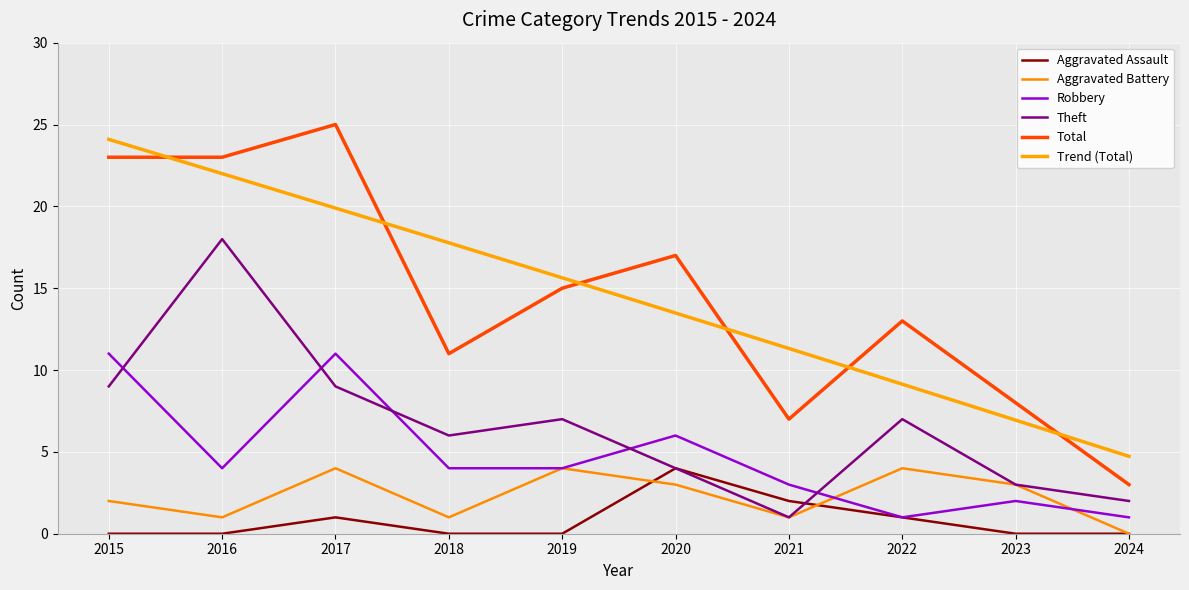

Reading right to left, extract all data points from this chart.

Aggravated Assault: 2024=0	2023=0	2022=1	2021=2	2020=4	2019=0	2018=0	2017=1	2016=0	2015=0
Aggravated Battery: 2024=0	2023=3	2022=4	2021=1	2020=3	2019=4	2018=1	2017=4	2016=1	2015=2
Robbery: 2024=1	2023=2	2022=1	2021=3	2020=6	2019=4	2018=4	2017=11	2016=4	2015=11
Theft: 2024=2	2023=3	2022=7	2021=1	2020=4	2019=7	2018=6	2017=9	2016=18	2015=9
Total: 2024=3	2023=8	2022=13	2021=7	2020=17	2019=15	2018=11	2017=25	2016=23	2015=23